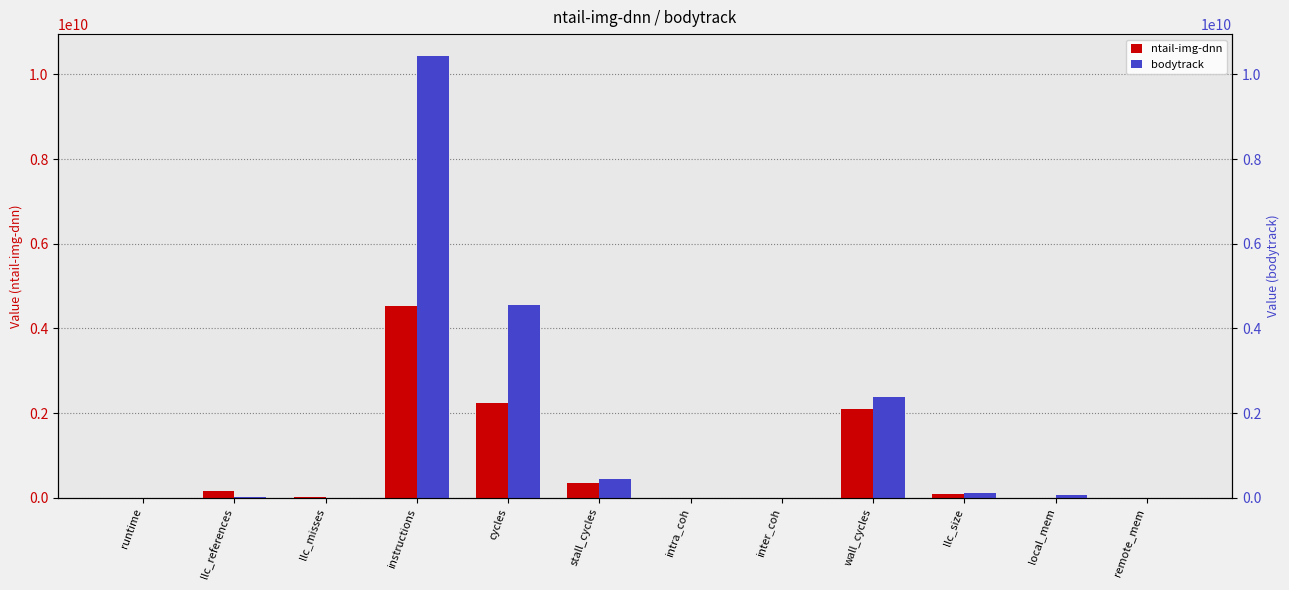

Where does the ntail-img-dnn series first go above 83068264?

llc_references